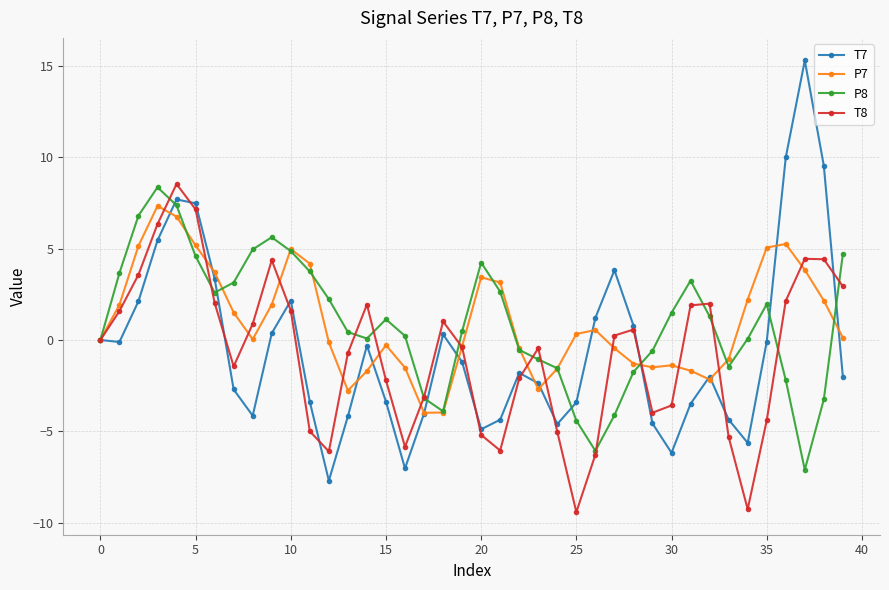

What is the maximum value for P8?

8.4